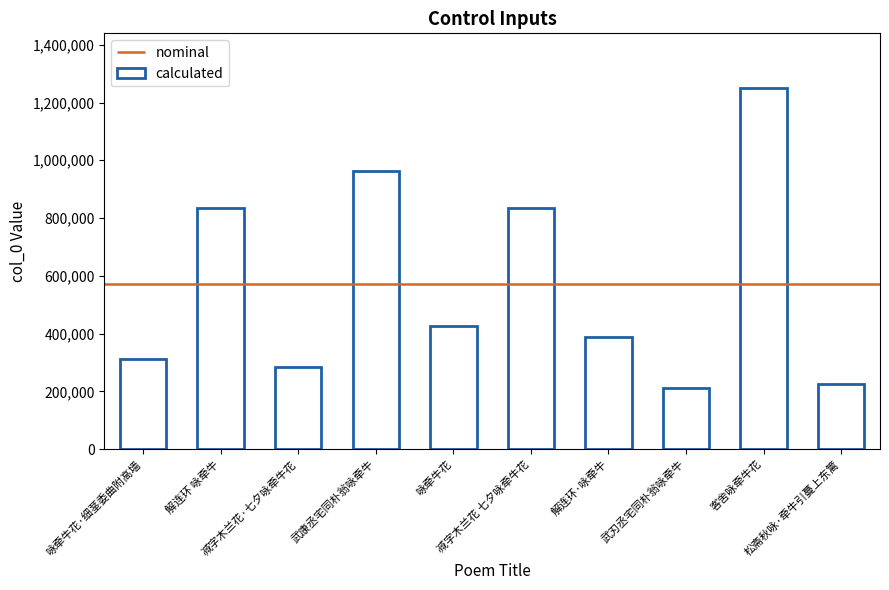

Is it true that the value at 客舍咏牵牛花 is 1251749?

True